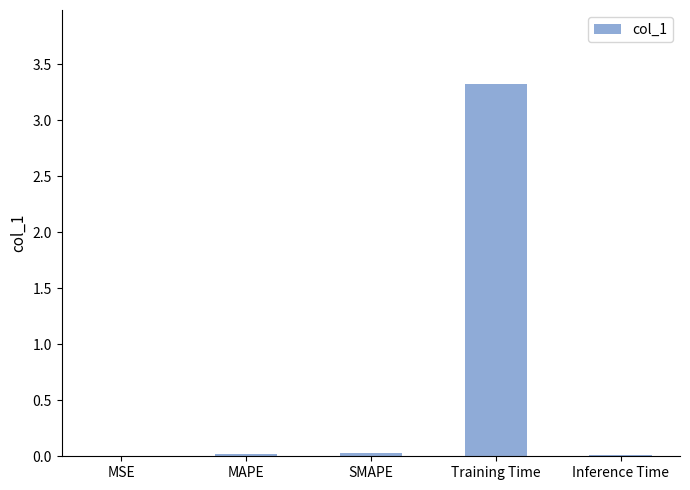

What is the maximum value shown in the chart?

3.3